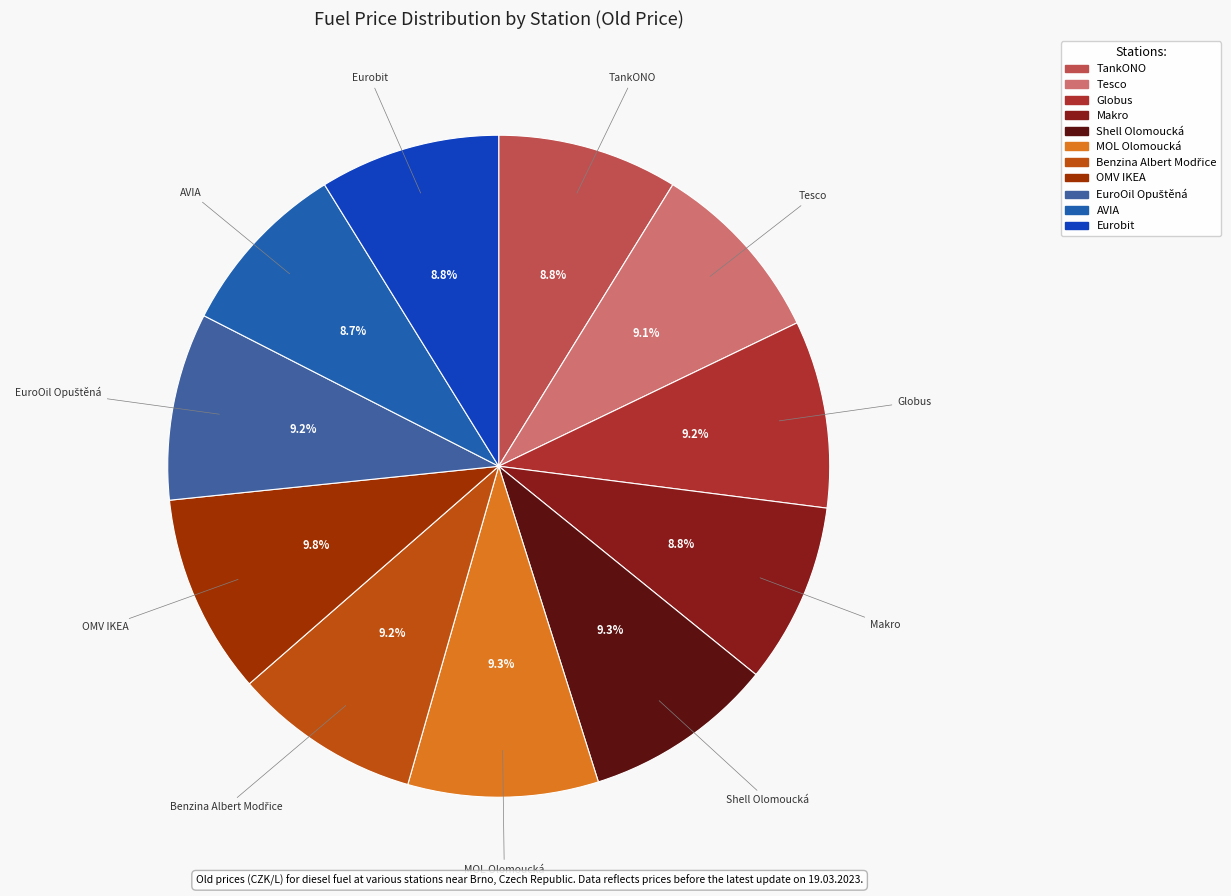

What portion of the pie excludes Tesco?

90.9%